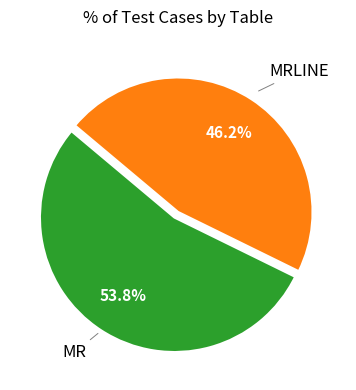

To the nearest percent, what is the difference between the largest and smallest slice percentages?

8%